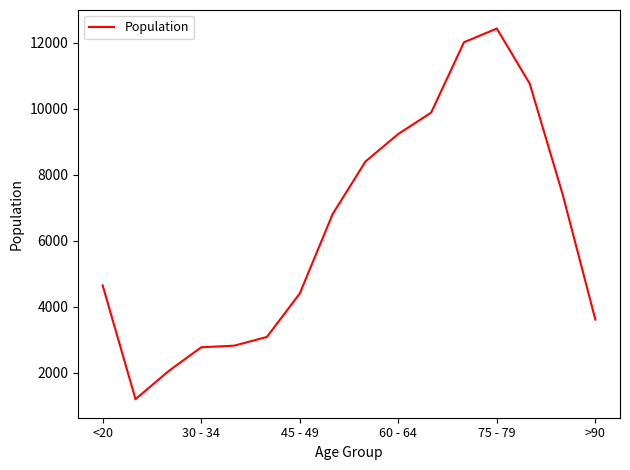

What is the maximum value shown in the chart?

12434